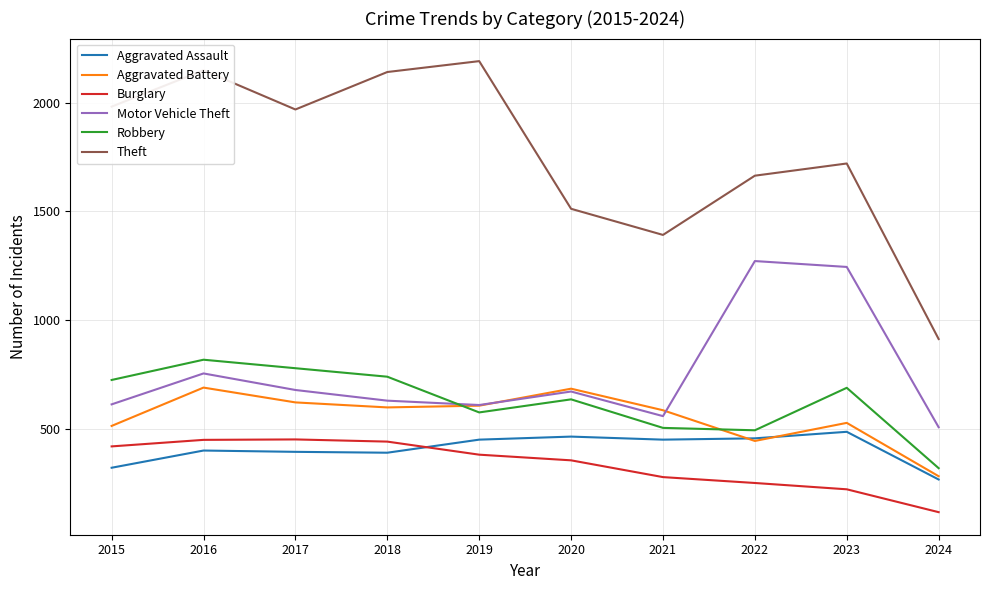

At which category is the sum across all series the highest?

2016